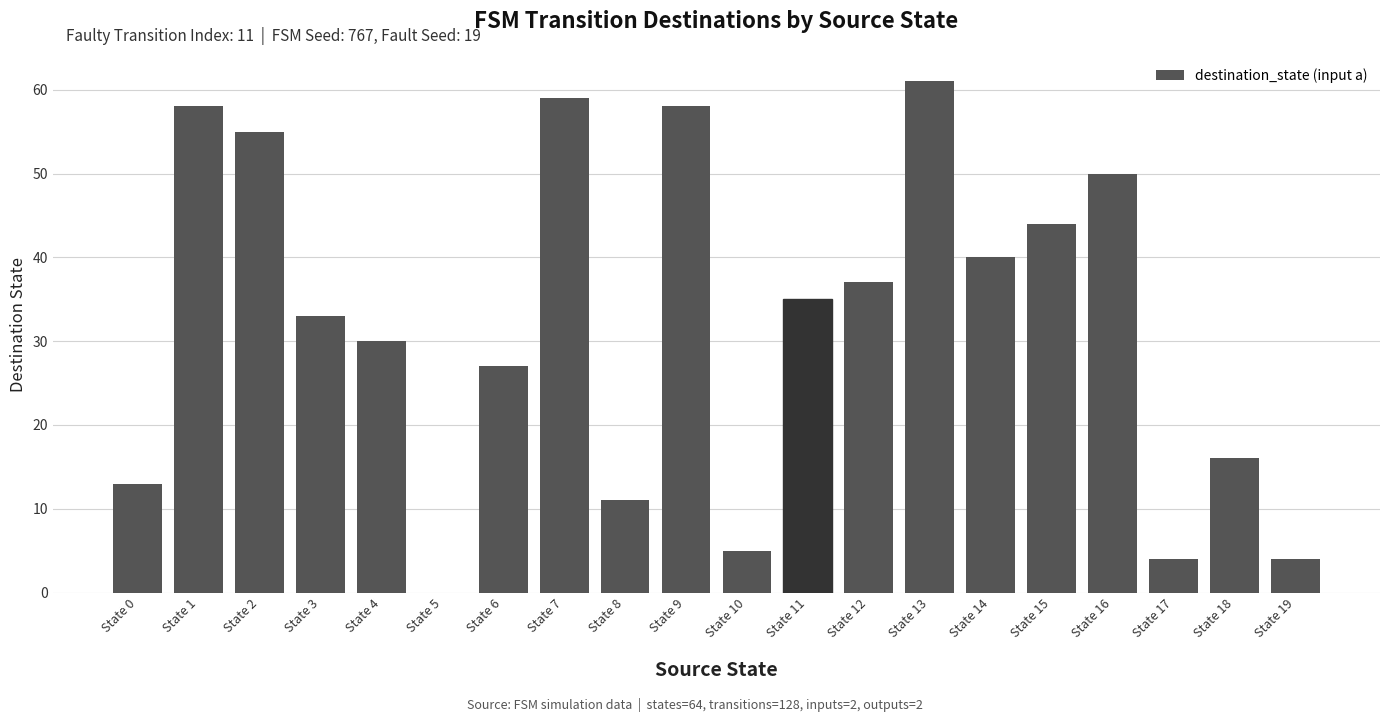

Which label corresponds to the largest value in the chart?

State 13